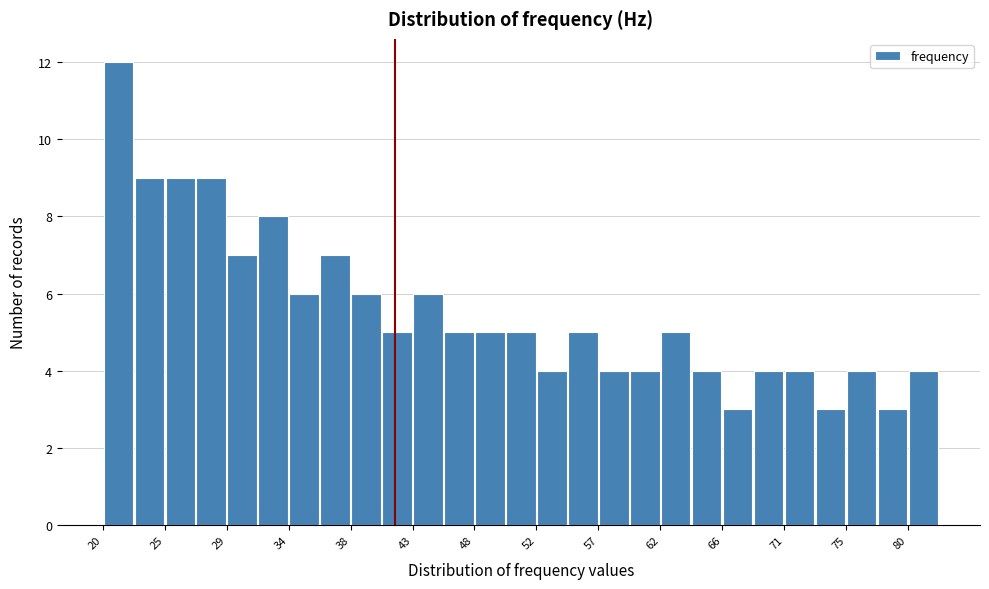

Reading left to right, list every bar in this chart as the range it spans on the x-axis followed by its height. Neither the bar edges nor the heights are printed on the chart, so give them approximately, as read against the axes.

20.0 to 22.5: 12
22.5 to 24.5: 9
24.5 to 27.0: 9
27.0 to 29.0: 9
29.0 to 31.5: 7
31.5 to 34.0: 8
34.0 to 36.0: 6
36.0 to 38.5: 7
38.5 to 41.0: 6
41.0 to 43.0: 5
43.0 to 45.5: 6
45.5 to 47.5: 5
47.5 to 50.0: 5
50.0 to 52.5: 5
52.5 to 54.5: 4
54.5 to 57.0: 5
57.0 to 59.5: 4
59.5 to 61.5: 4
61.5 to 64.0: 5
64.0 to 66.0: 4
66.0 to 68.5: 3
68.5 to 71.0: 4
71.0 to 73.0: 4
73.0 to 75.5: 3
75.5 to 78.0: 4
78.0 to 80.0: 3
80.0 to 82.5: 4